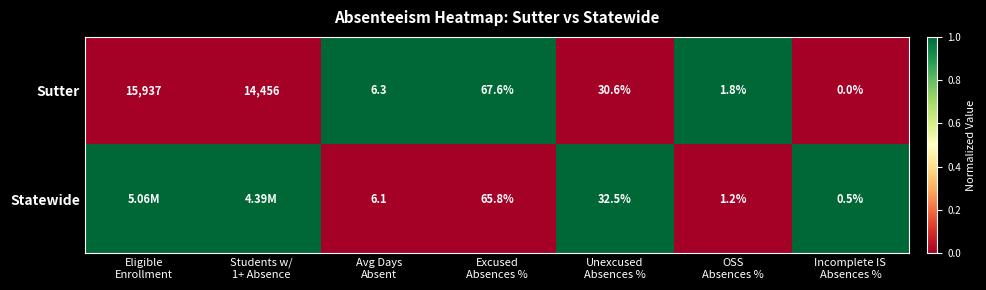

What is the average value of the Sutter series?

4357.0